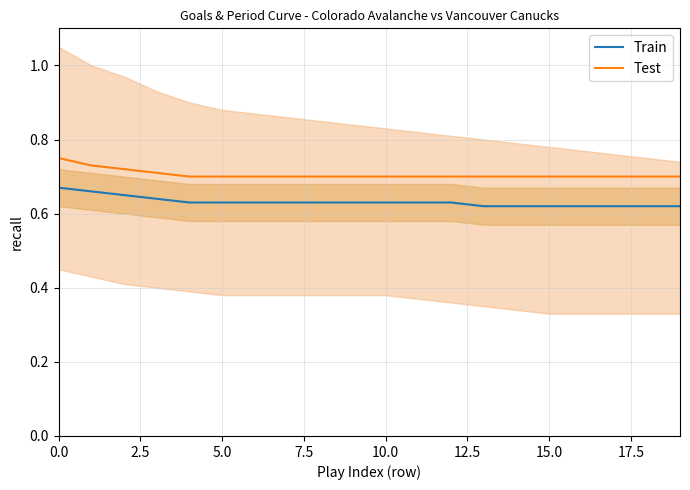

What are all the series names shown in the legend?

Train, Test